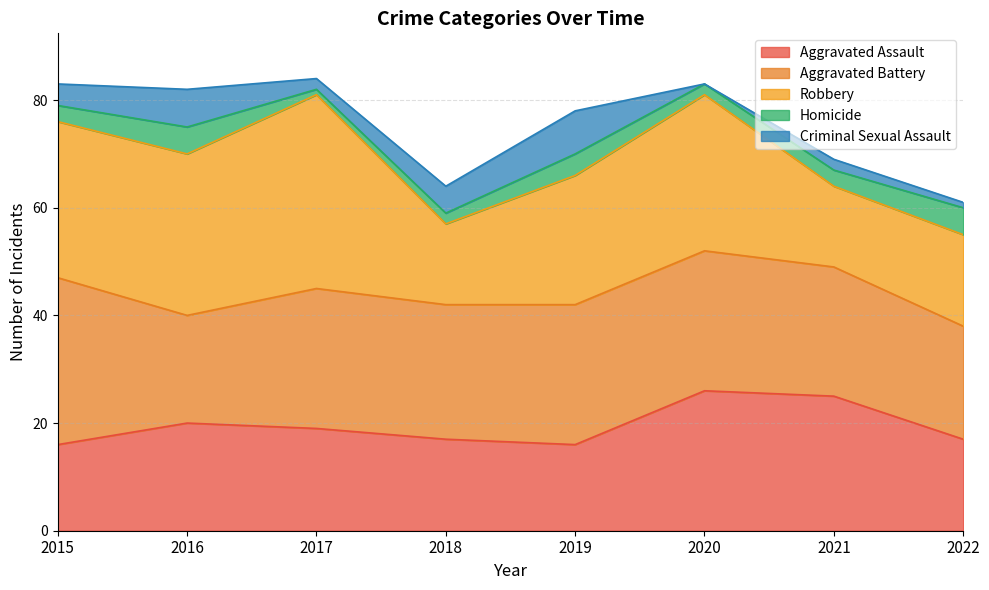

What are all the series names shown in the legend?

Aggravated Assault, Aggravated Battery, Robbery, Homicide, Criminal Sexual Assault